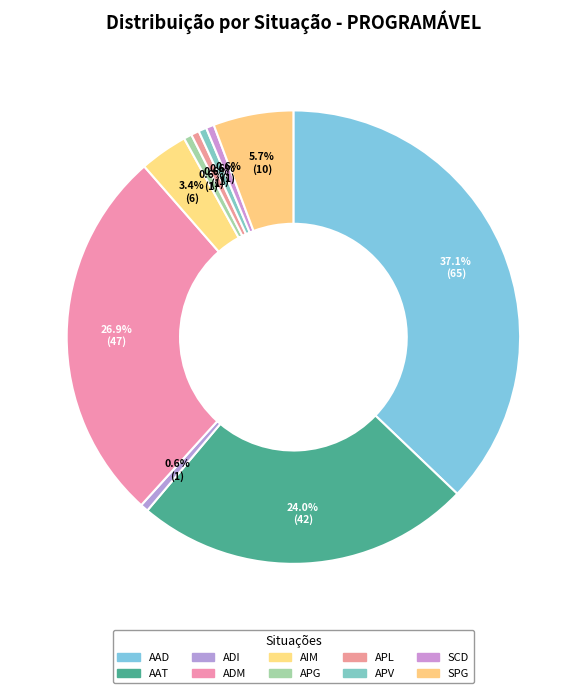

What percentage is the ADI slice, to the nearest percent?

1%